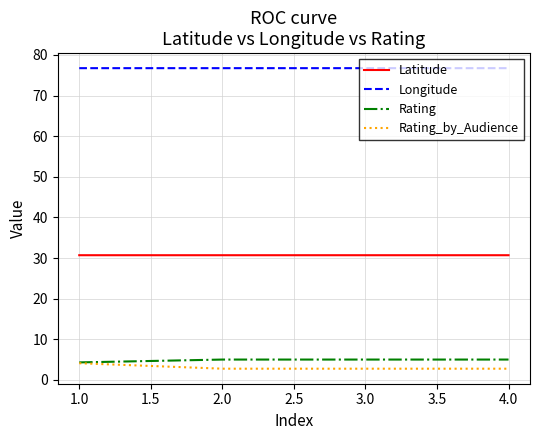

True or false: Rating has more than 1 points higher than both neighbors.

False